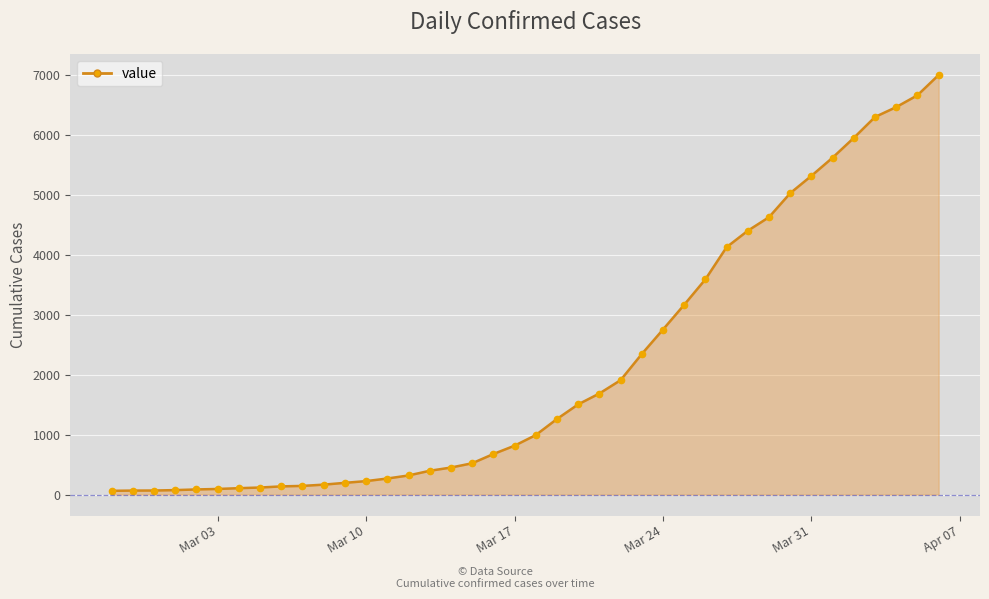

What is the greatest value displayed?

6995